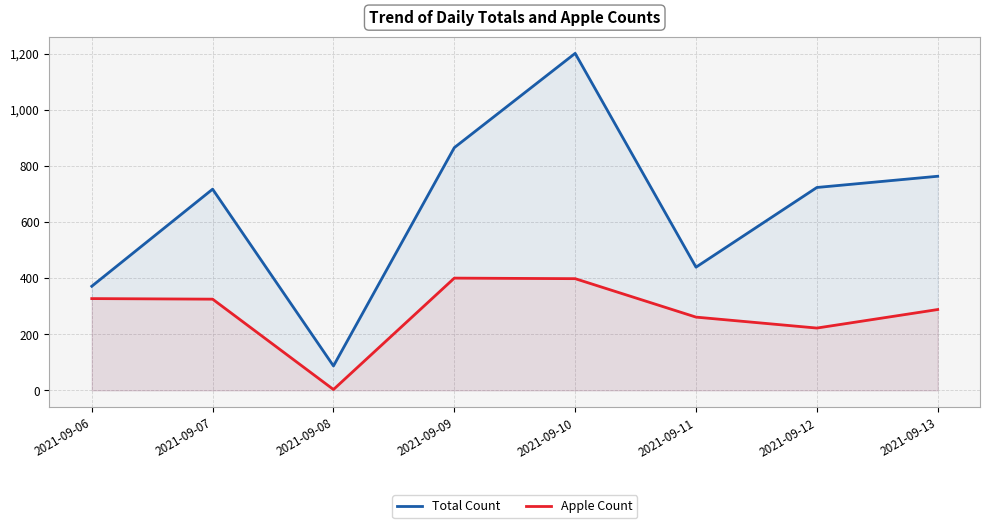

Which has a higher value, 2021-09-12 or 2021-09-08?

2021-09-12